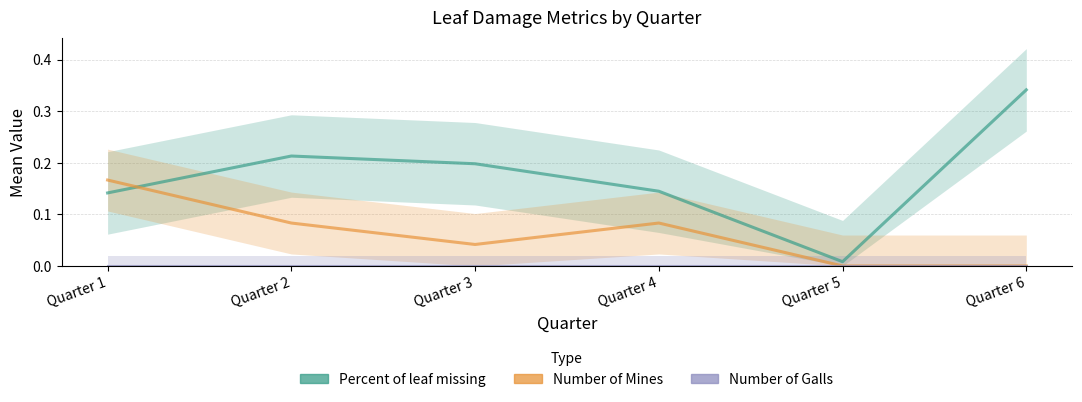

In Percent of leaf missing, how many points are higher than both neighbors (excluding endpoints)?

1